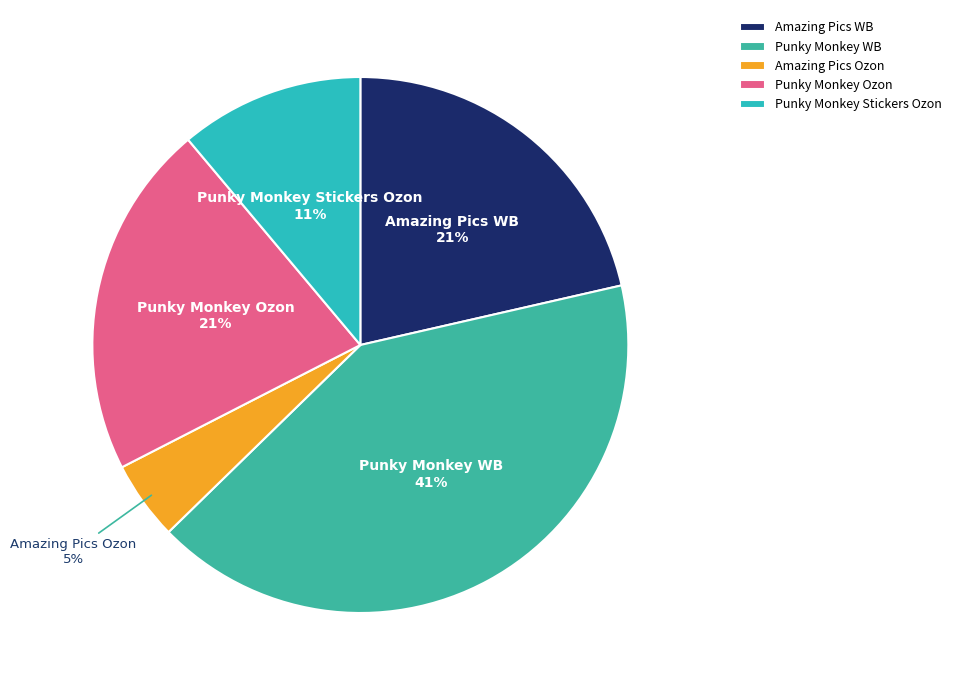

True or false: Amazing Pics Ozon accounts for 5% of the total.

True